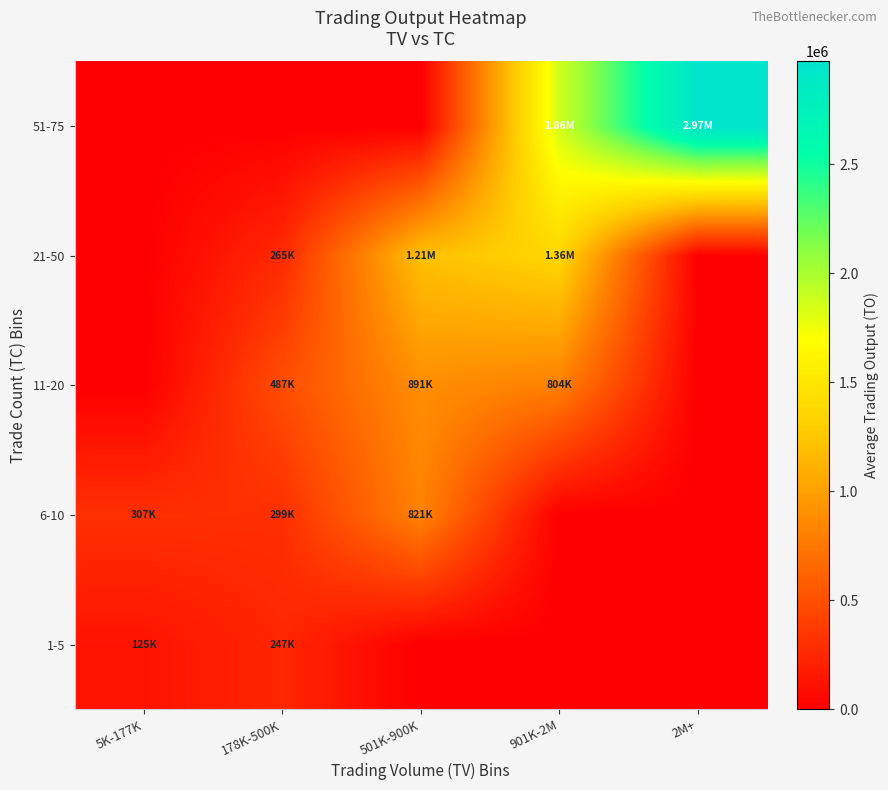

Reading right to left, what are all the values shown in this chart?

1-5: 2M+=0.0	901K-2M=0.0	501K-900K=0.0	178K-500K=246772.5	5K-177K=125328.8
6-10: 2M+=0.0	901K-2M=0.0	501K-900K=820680.0	178K-500K=298943.3	5K-177K=307070.0
11-20: 2M+=0.0	901K-2M=804500.0	501K-900K=891164.0	178K-500K=487115.0	5K-177K=0.0
21-50: 2M+=0.0	901K-2M=1362440.0	501K-900K=1206135.0	178K-500K=265020.0	5K-177K=0.0
51-75: 2M+=2972156.7	901K-2M=1860795.0	501K-900K=0.0	178K-500K=0.0	5K-177K=0.0